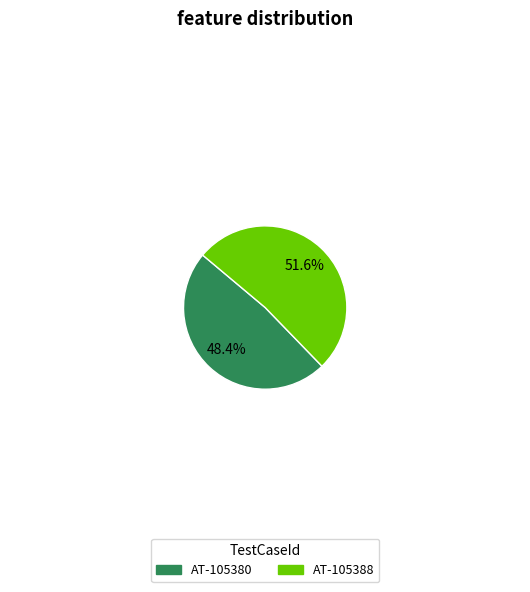

How many slices are in this pie chart?

2